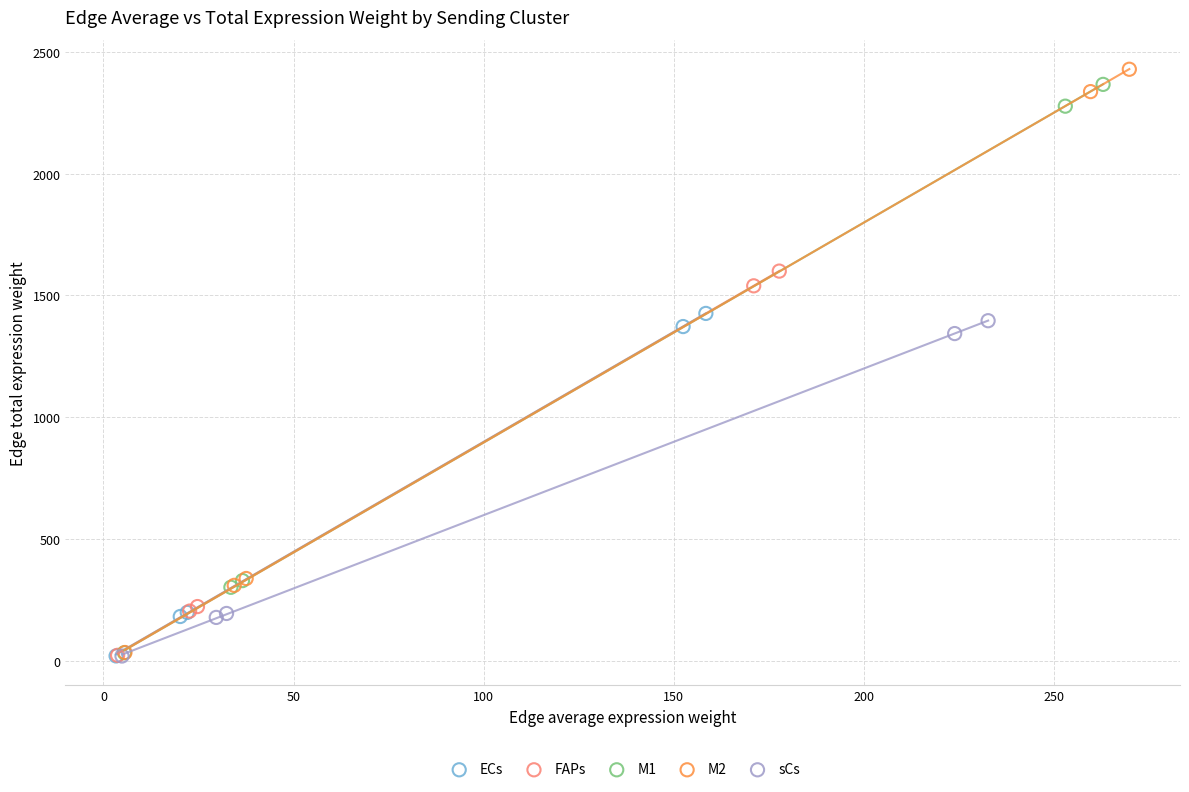

Which series has the largest Y range (max minus min)?

M2